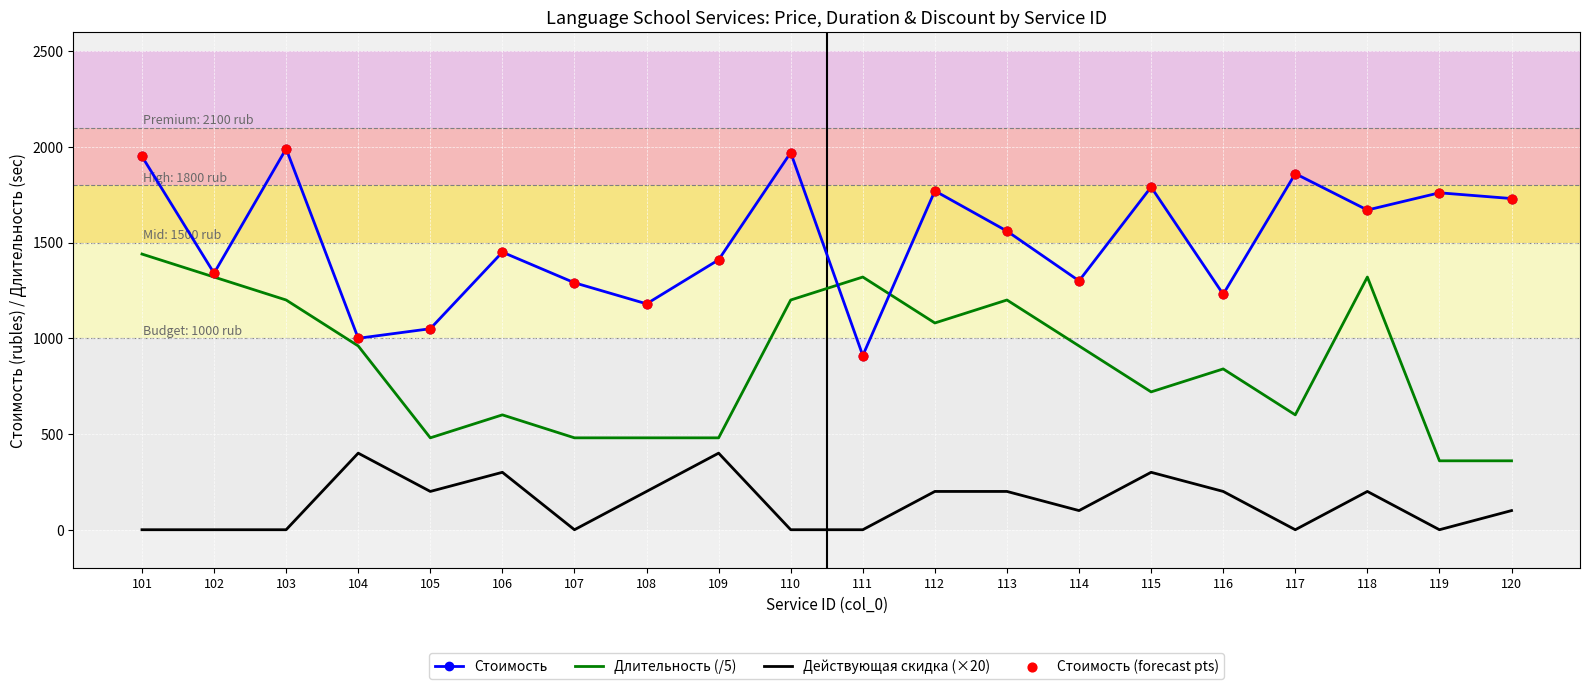

Which series has the largest total across all categories?

Стоимость